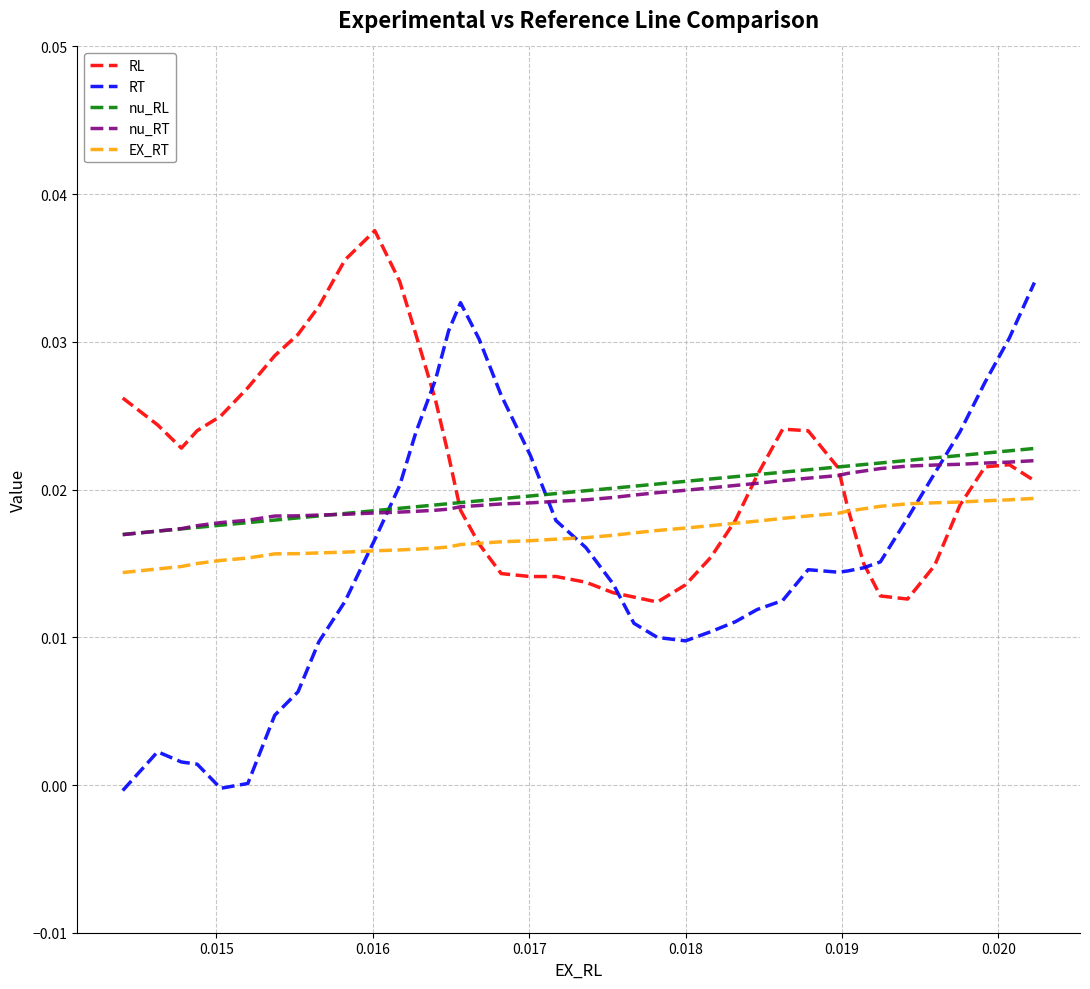

Does the chart have visible grid lines?

Yes